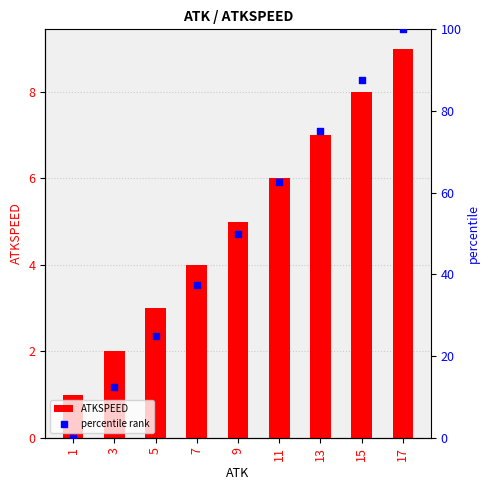

Which series has the largest total across all categories?

percentile rank